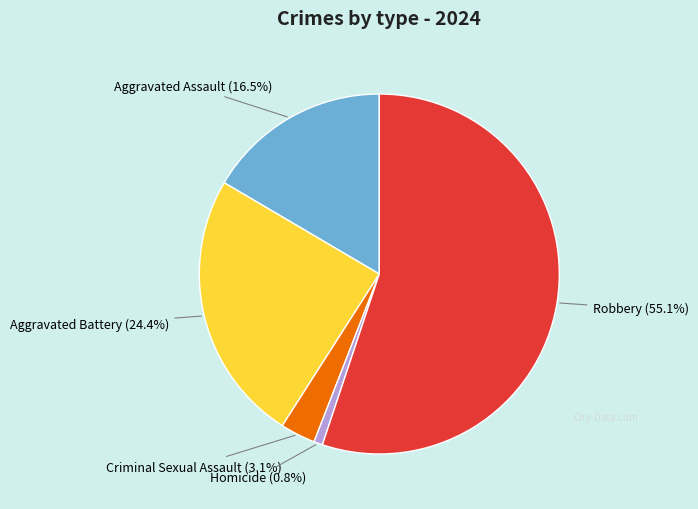

Does any single category account for the majority?

Yes